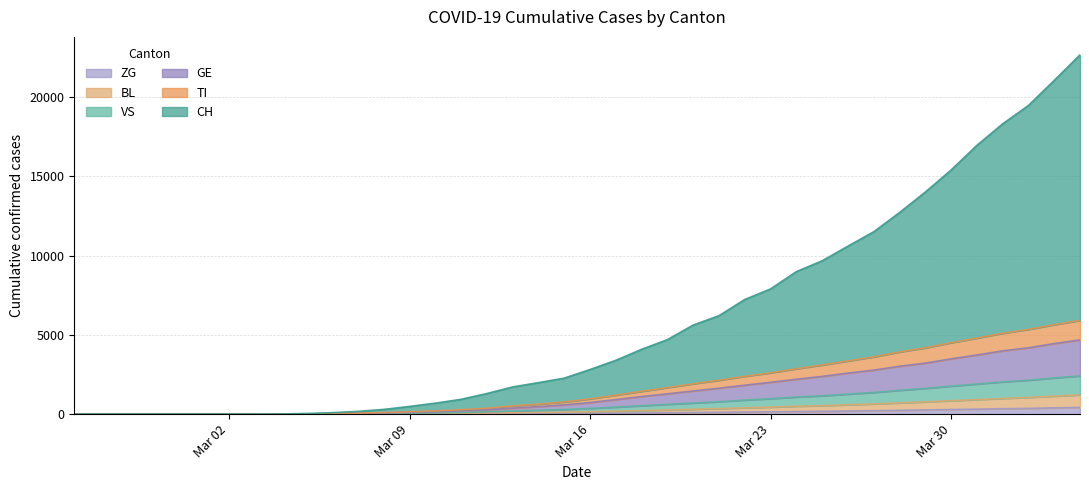

True or false: TI and ZG cross at least once.

False